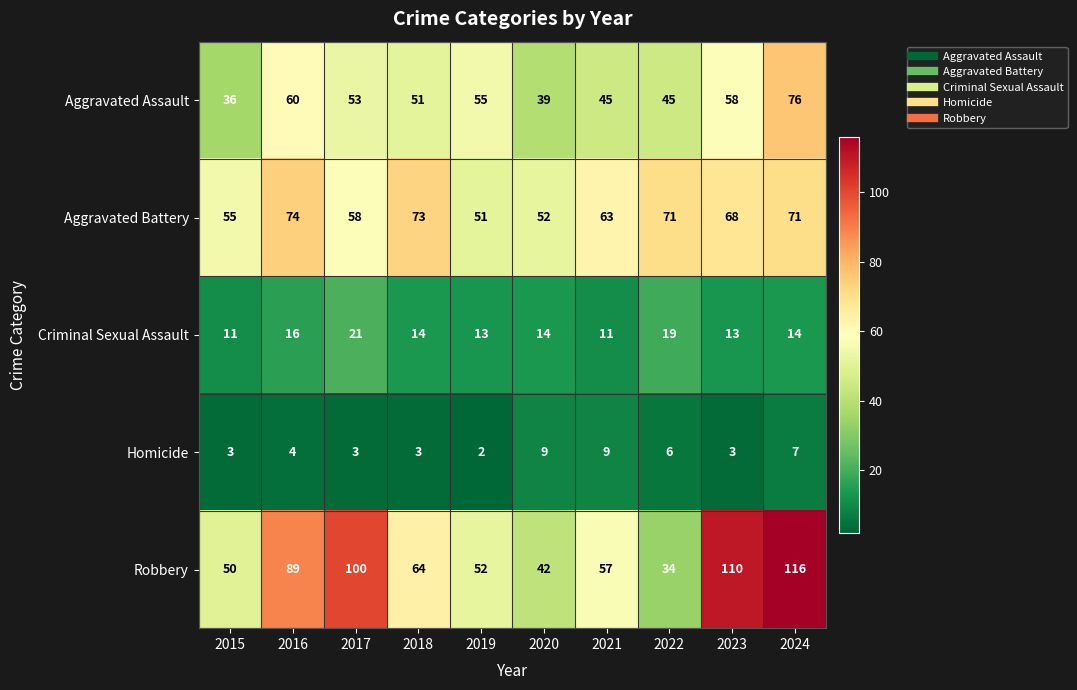

At which category is the sum across all series the highest?

2024